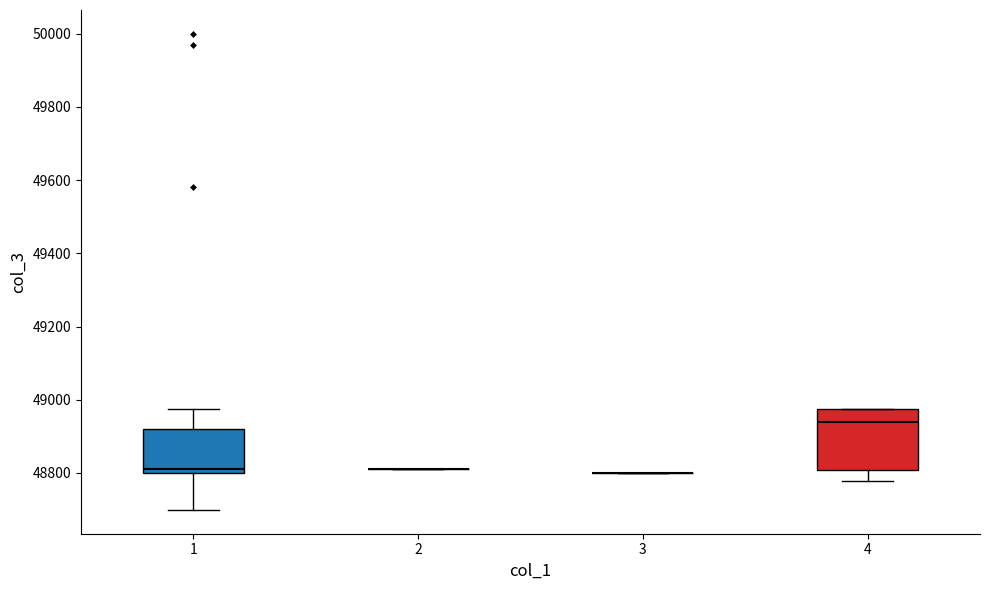

Comparing the boxes themselves (not the whiskers), which one is the tallest?

4